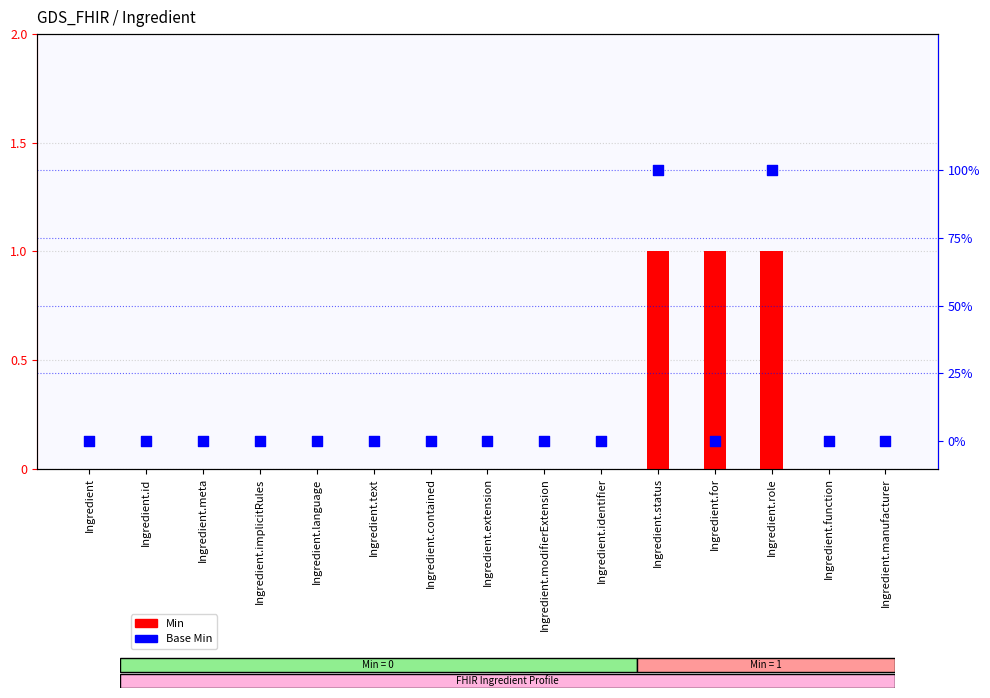

Is the value of Min at Ingredient.language greater than the value of Base Min at Ingredient.status?

No